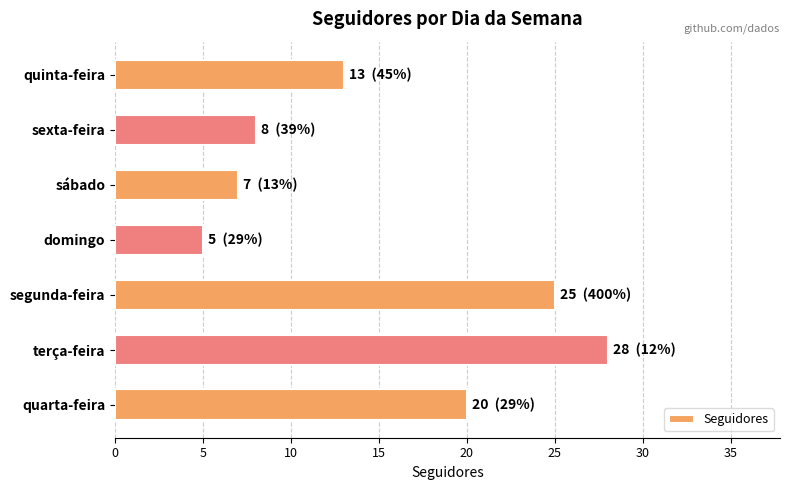

What is the difference between the maximum and minimum values?

23